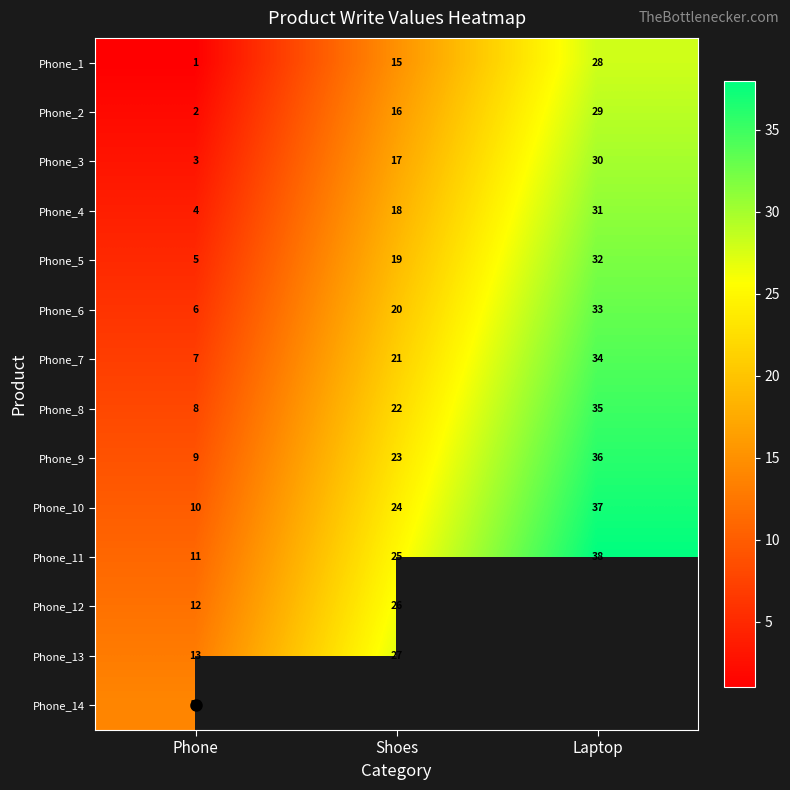

What is the greatest value displayed?

38.0